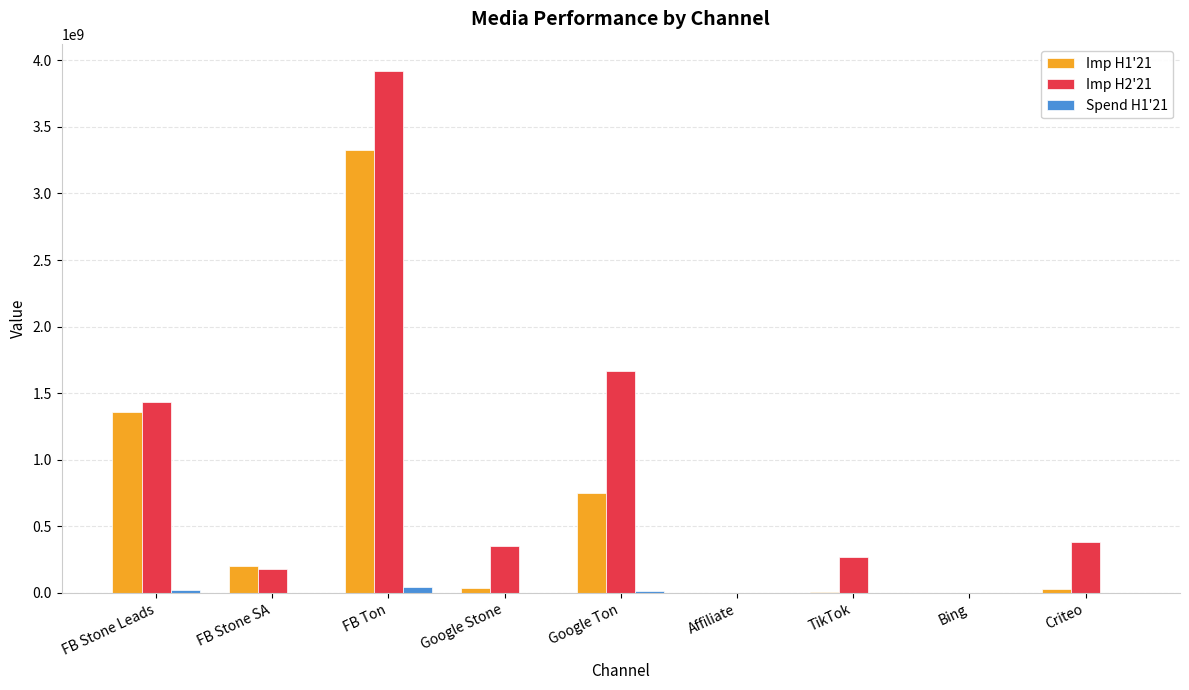

What is the sum of all Imp H2'21 values?

8219771454.1